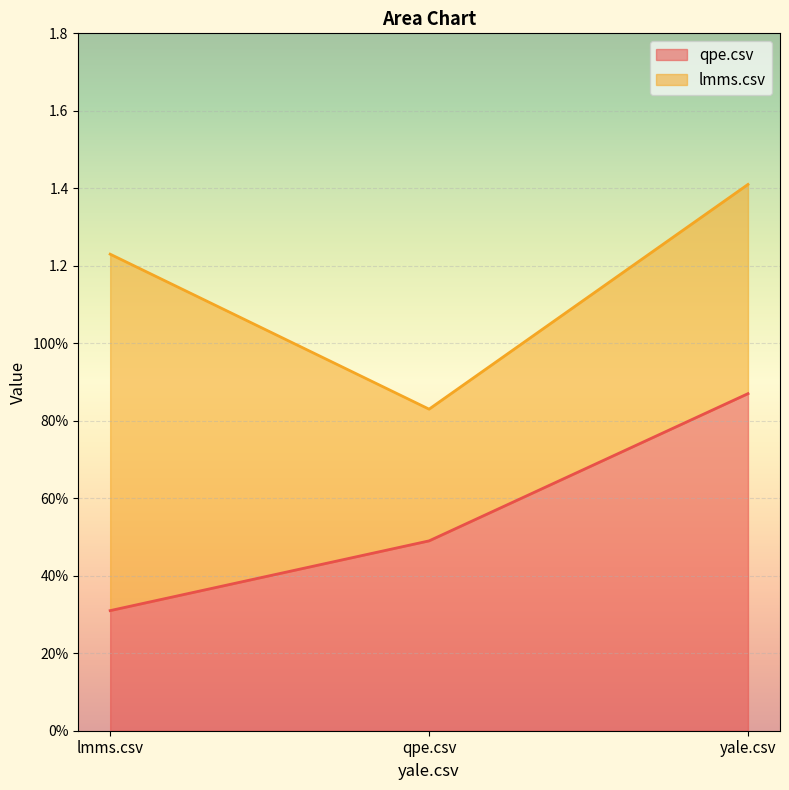

Does the chart display data point markers on the line(s)?

No